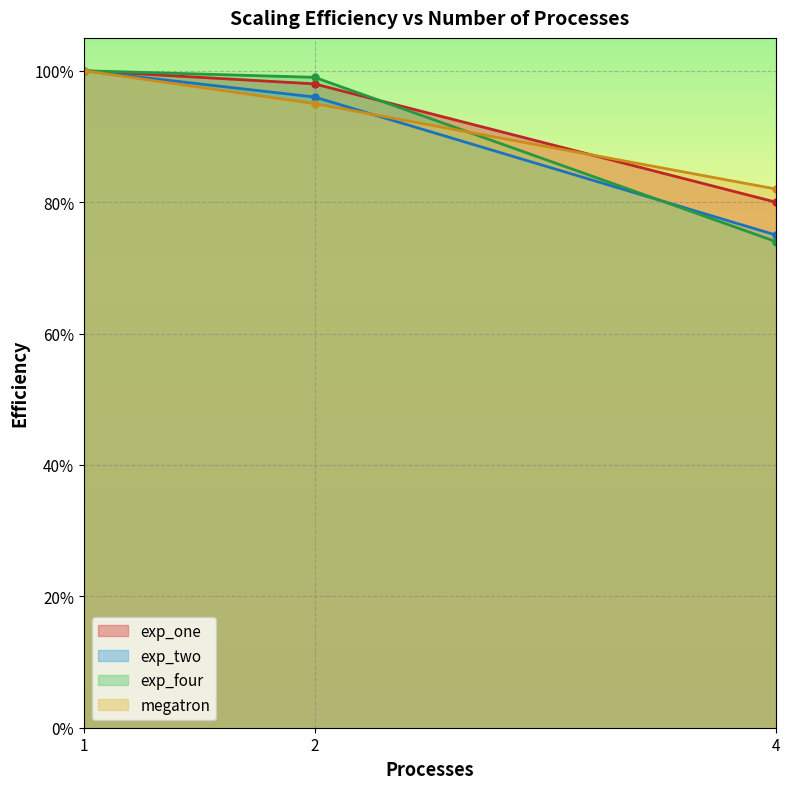

What is the value of the exp_one point at the 1st from the left?

1.0